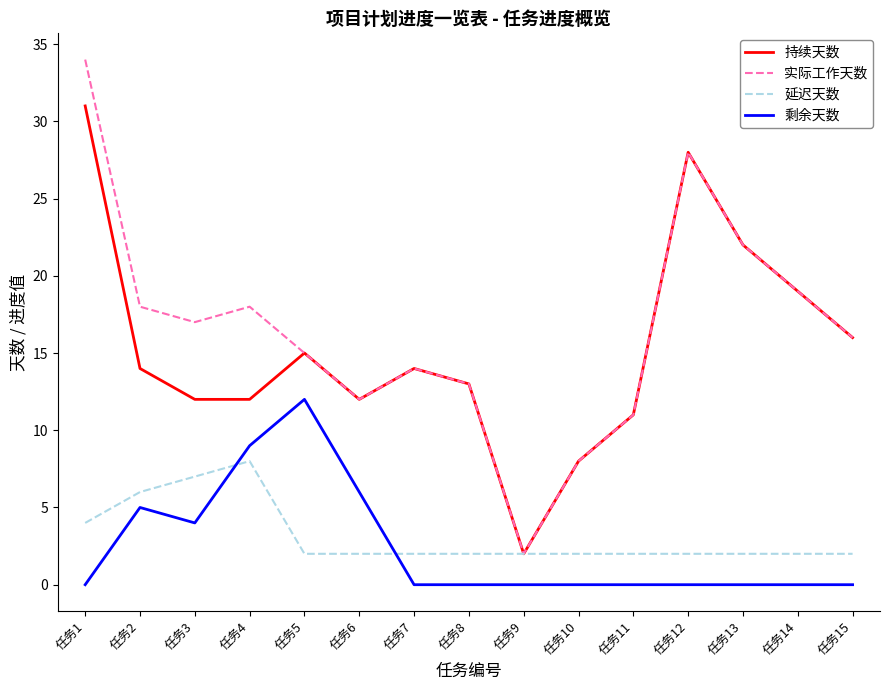

How many distinct data groups are displayed?

4